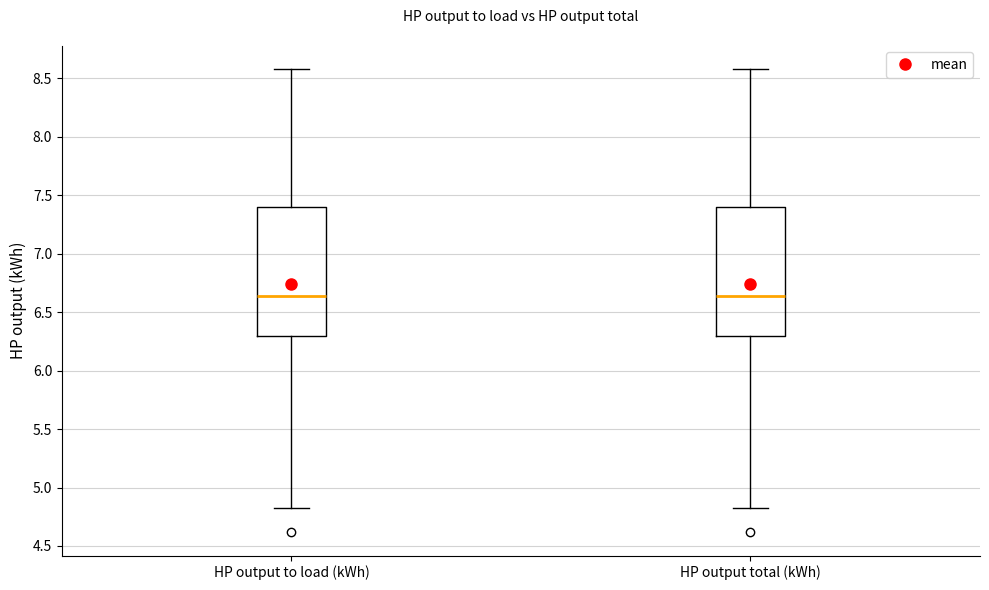

Where is the lower edge of the box for HP output to load (kWh) on the y-axis? The values are not printed on the chart, so give them approximately, as read against the axis.

6.30